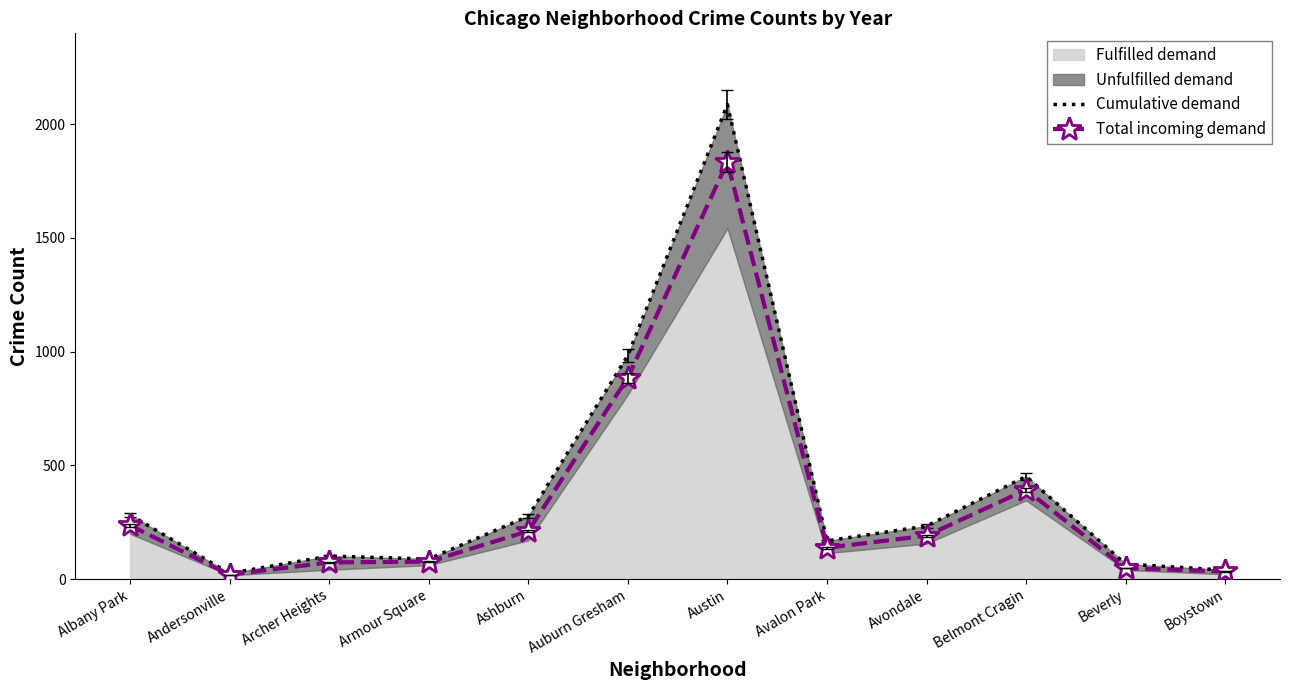

What is the value of the Total incoming demand point at the 1st from the left?

235.8